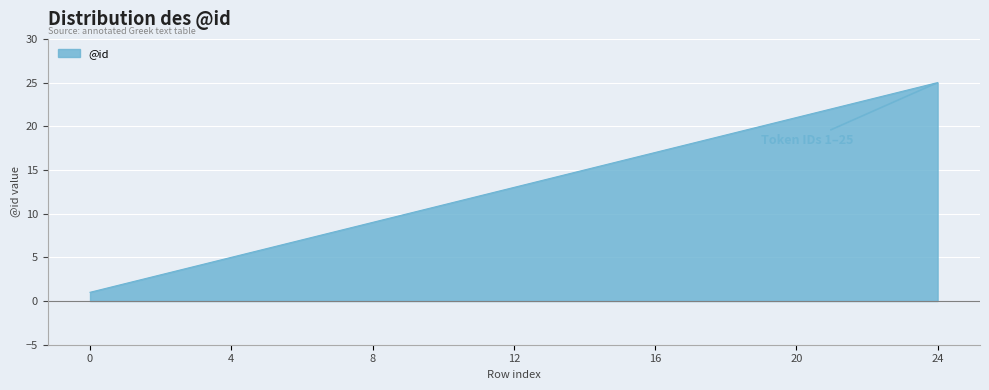

How many lines are shown in the chart?

1